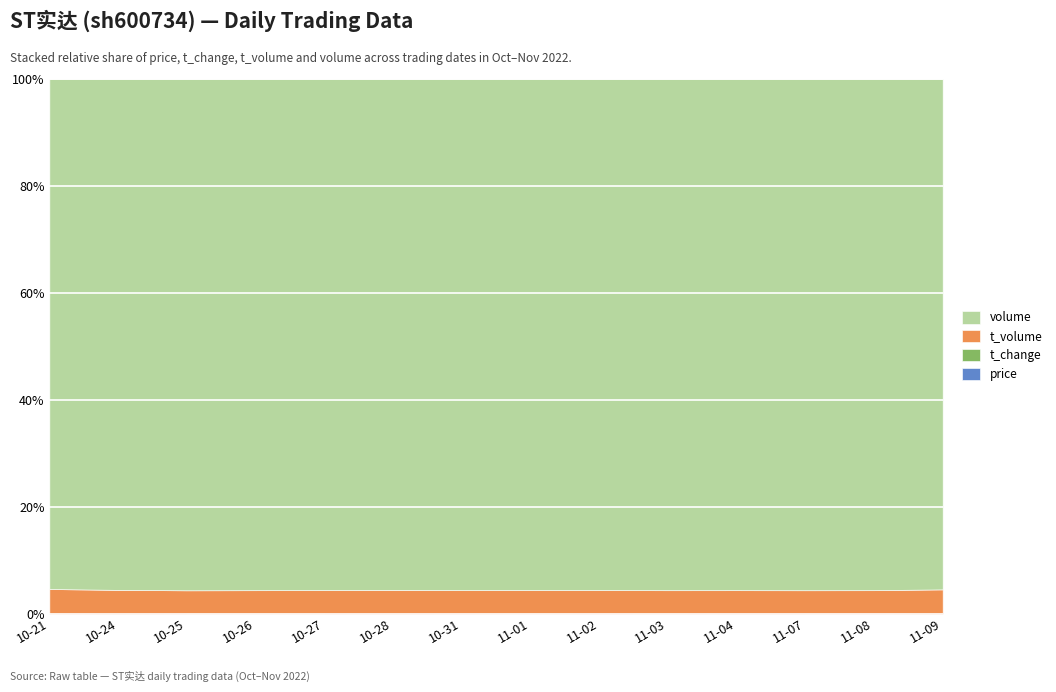

True or false: t_volume and volume cross at least once.

False